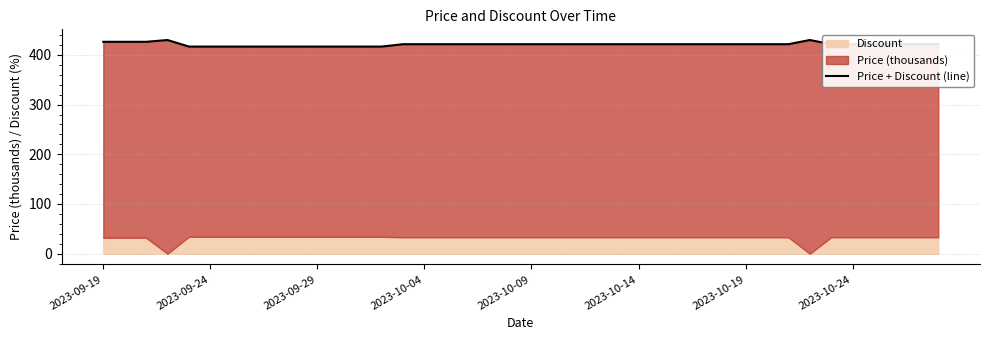

The chart shows a value of 421.6 at 23. True or false?

True